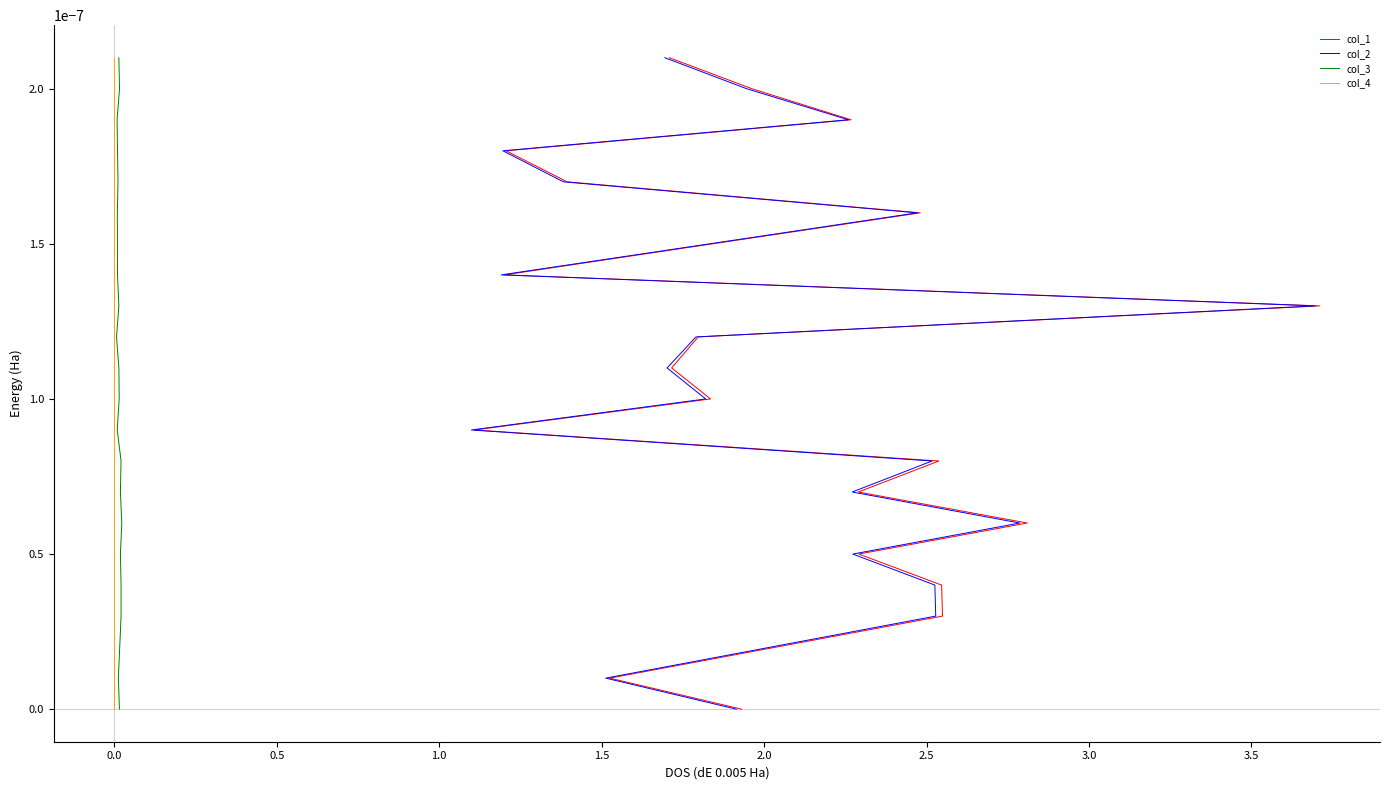

Which series has the largest total across all categories?

col_1